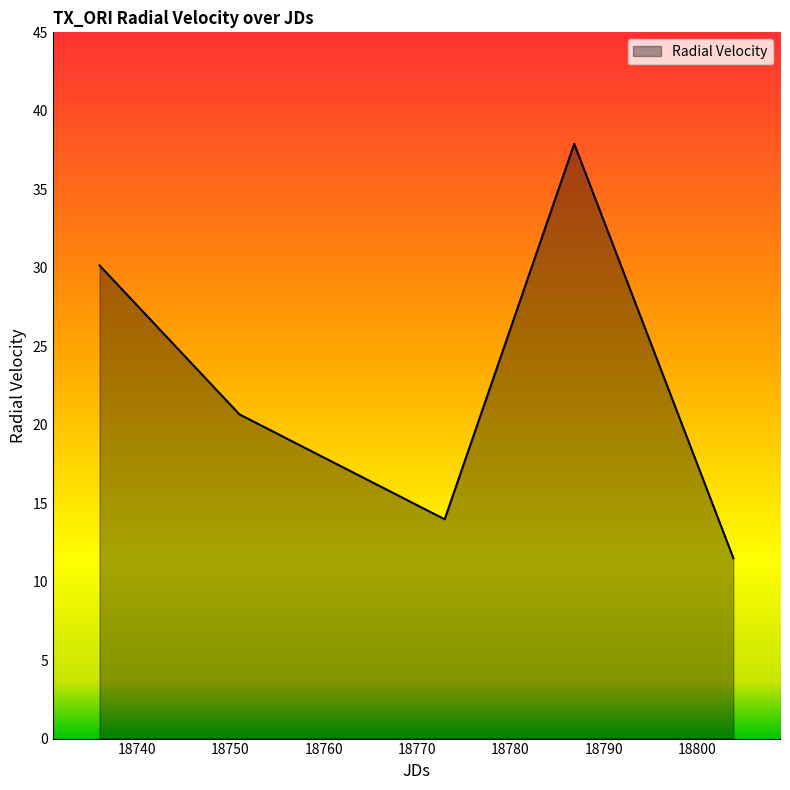

What is the smallest value displayed?

11.5